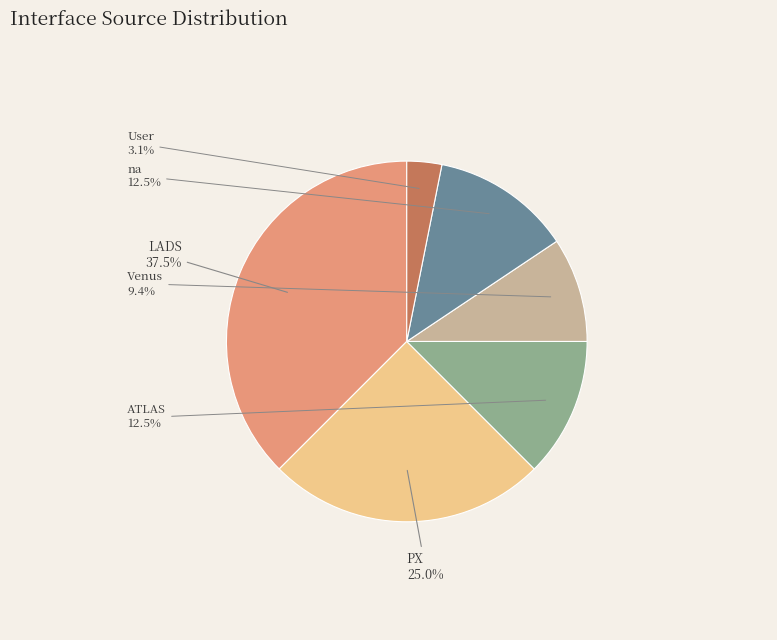

Is there any slice that represents more than half of the pie?

No